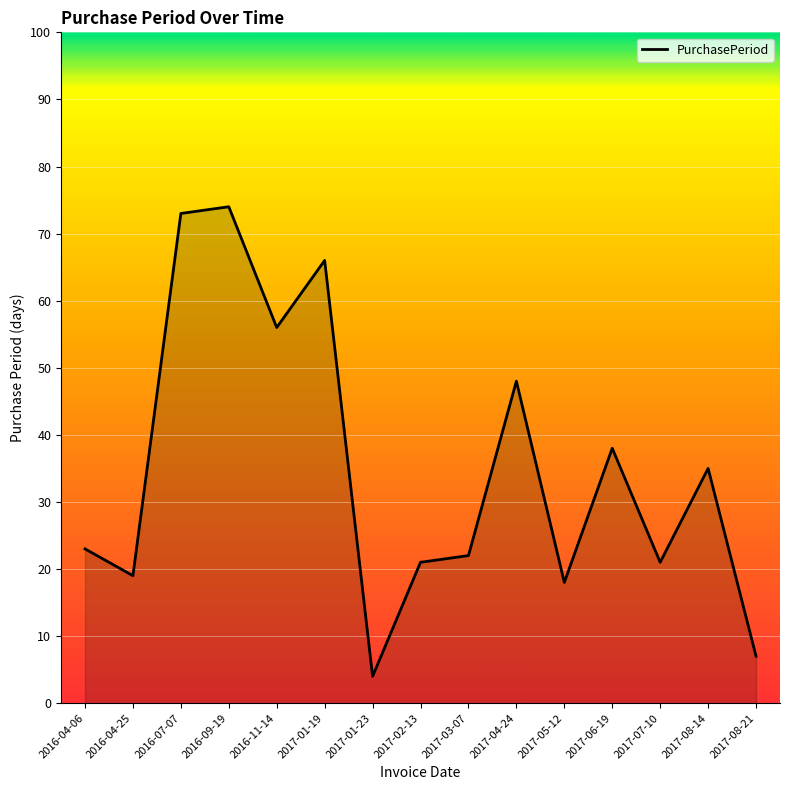

Is it true that the value at 2017-03-07 is 22?

True